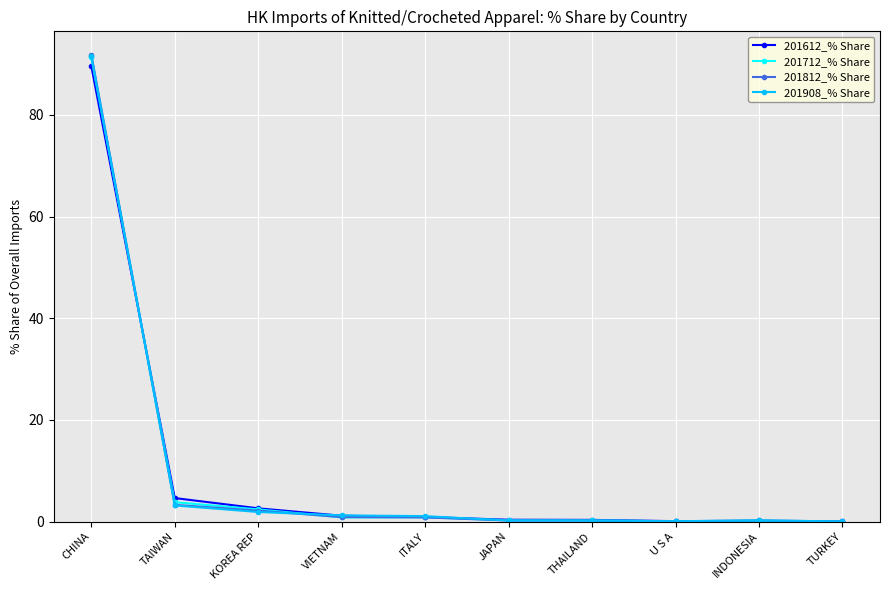

What is the spread (max minus min) of values at THAILAND?

0.2